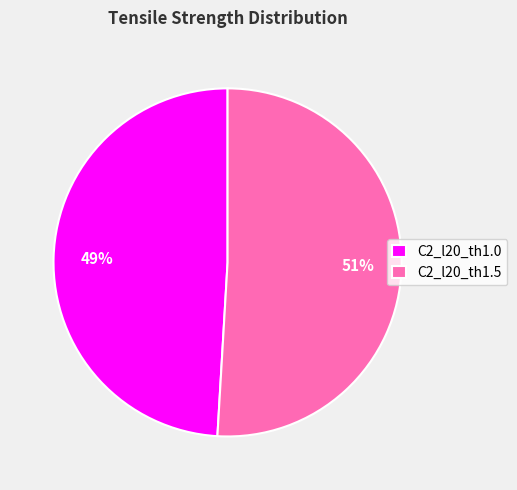

Combined, do C2_l20_th1.0 and C2_l20_th1.5 account for over 50%?

Yes